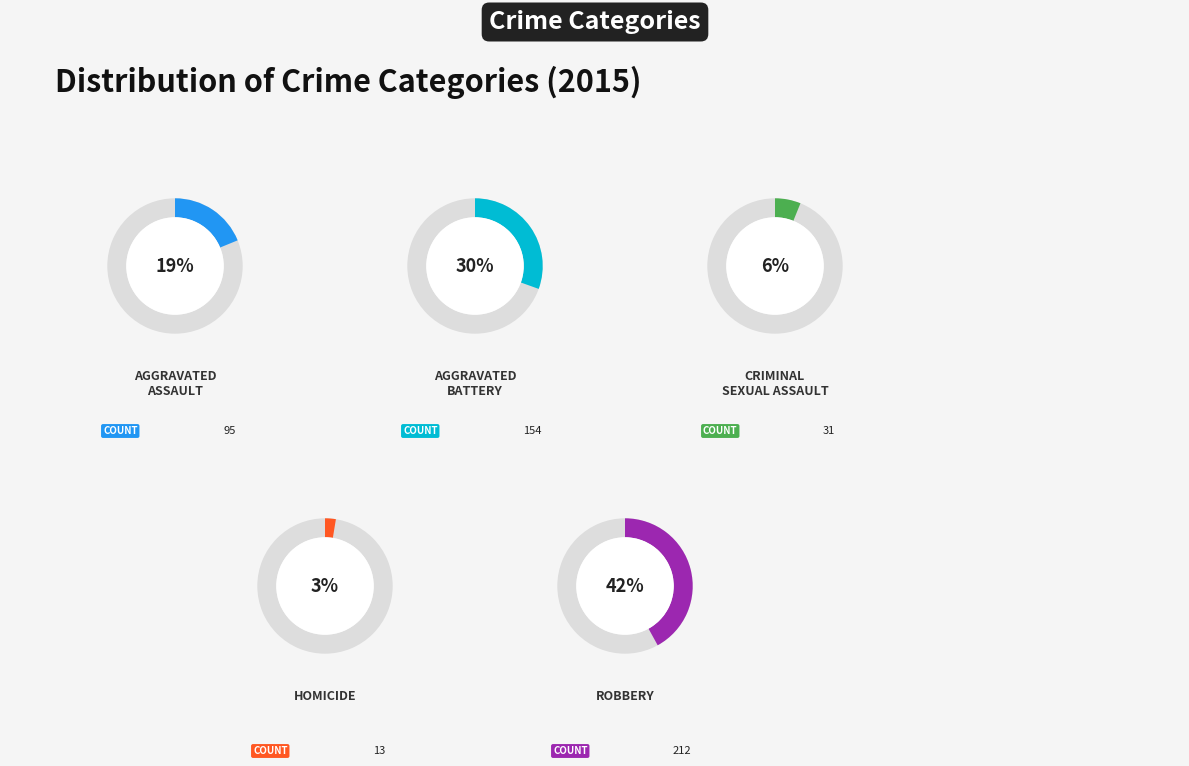

Combined, do Robbery and Aggravated Battery account for over 50%?

Yes